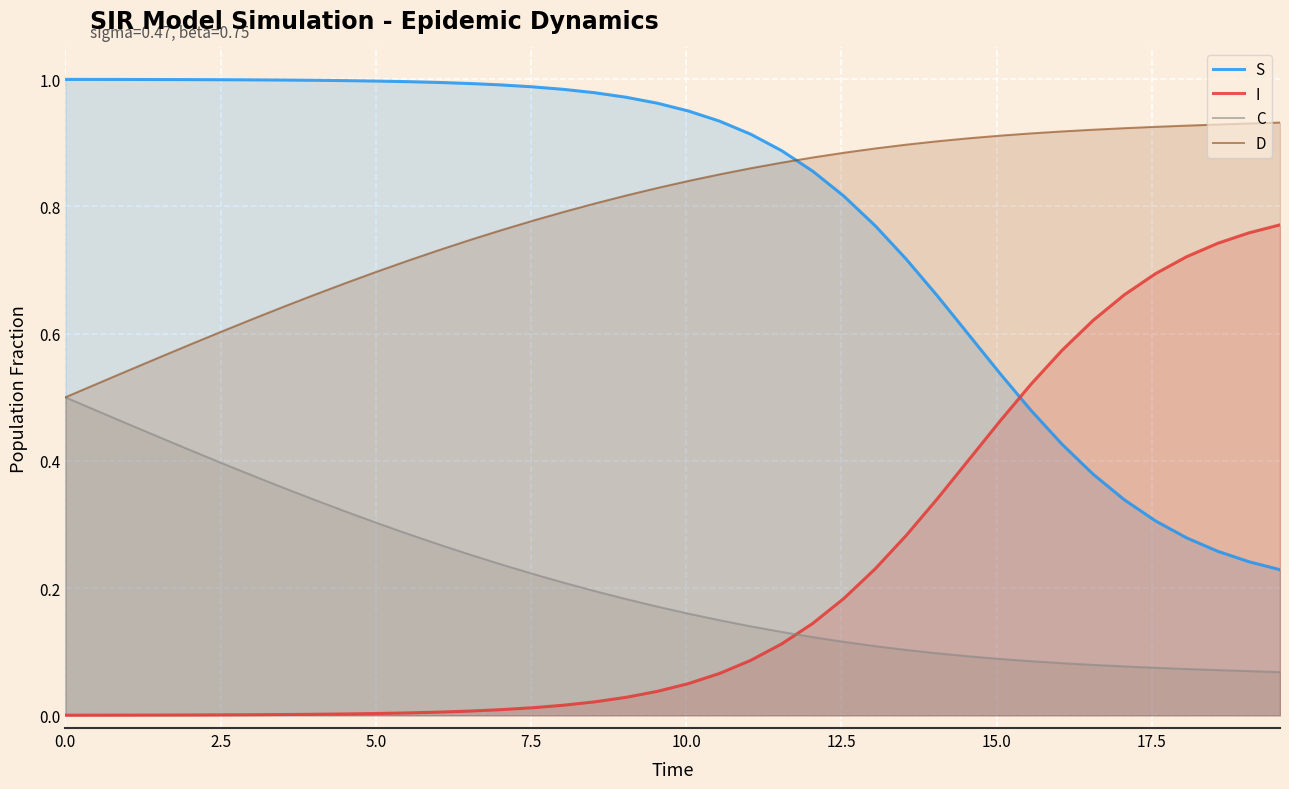

Rank the series by their maximum value, from highest to lowest.

S, D, I, C